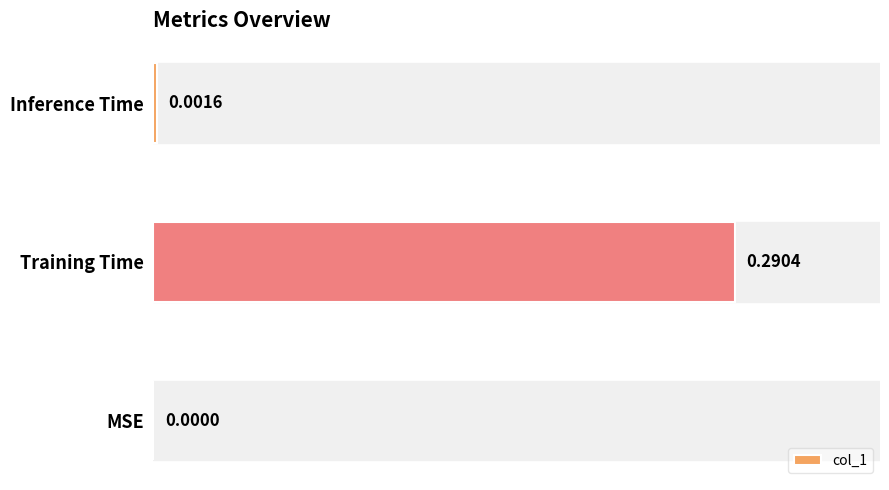

What is the average value?

0.1